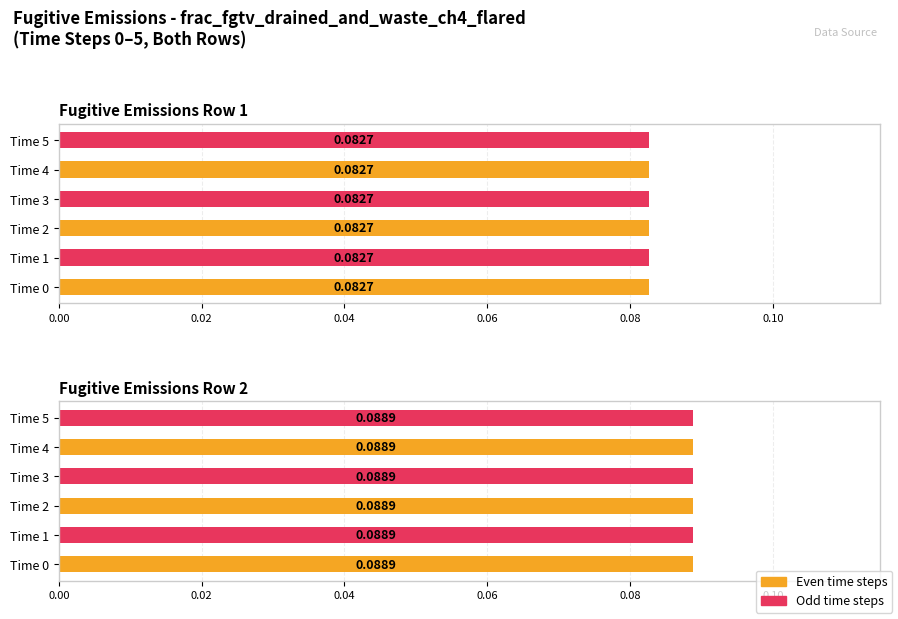

What is the lowest value of the Row 1 - Time 4 series?

0.1